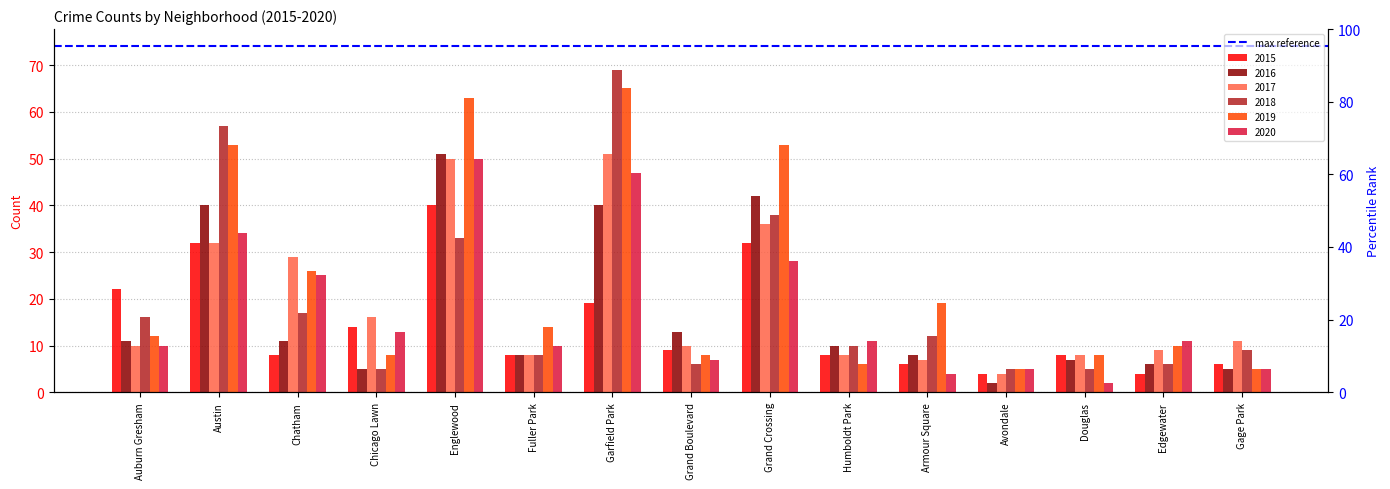

Is it true that 2016 equals 4 at Douglas?

False